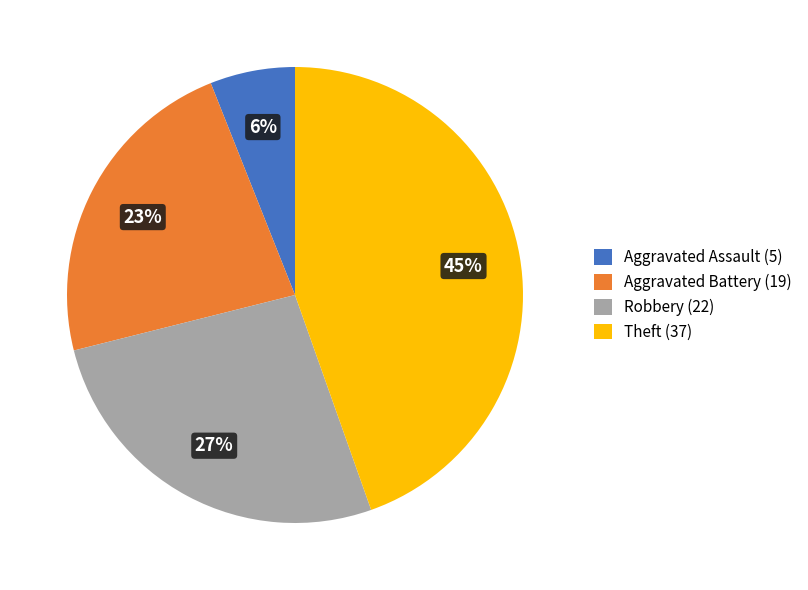

Does any single category account for the majority?

No